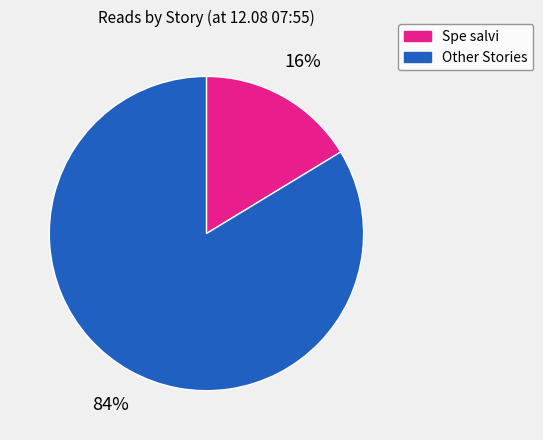

Is there any slice that represents more than half of the pie?

Yes